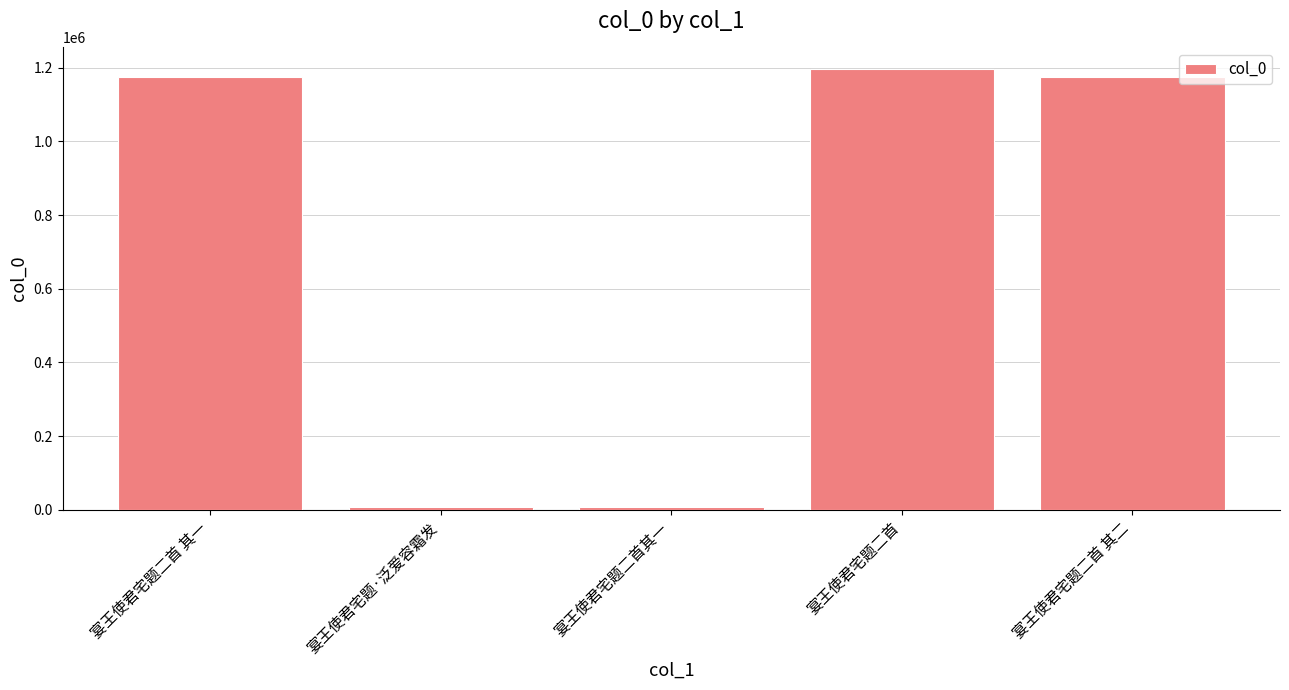

Which has a higher value, 宴王使君宅题二首 or 宴王使君宅题二首 其一?

宴王使君宅题二首